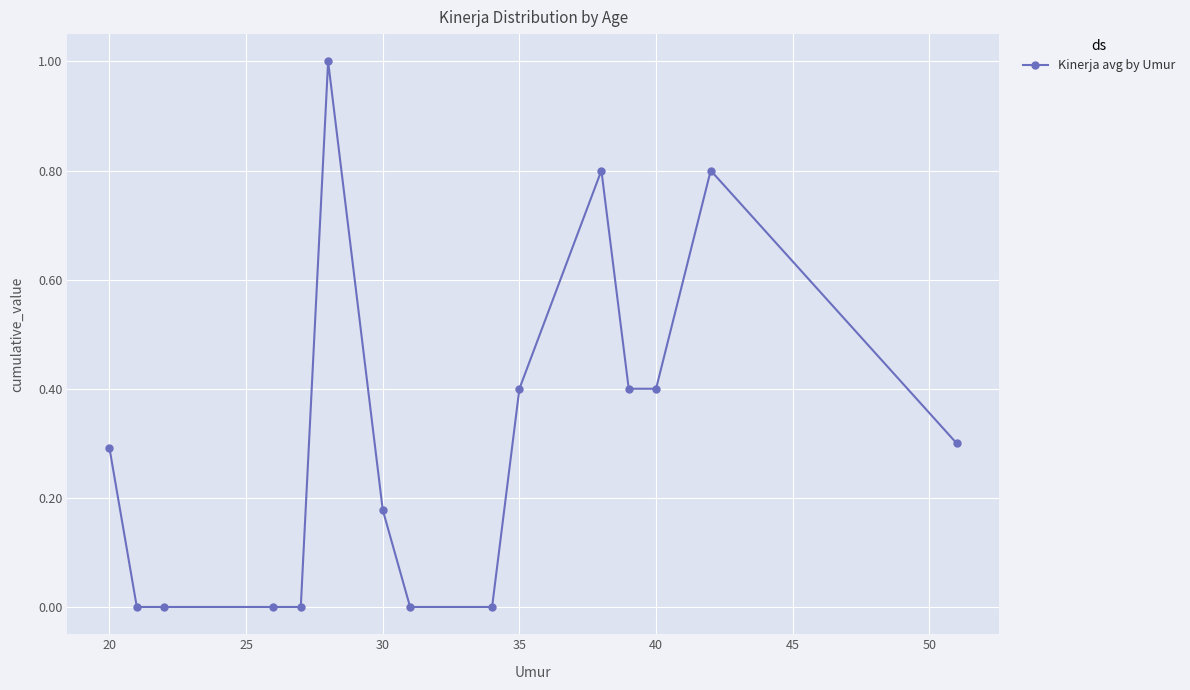

Does the chart have visible grid lines?

Yes